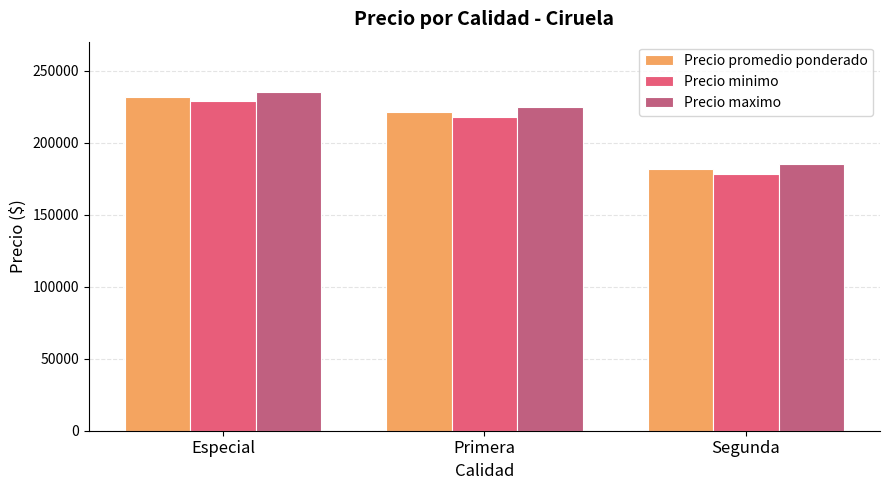

True or false: Precio promedio ponderado has a value of 313521 at Segunda.

False